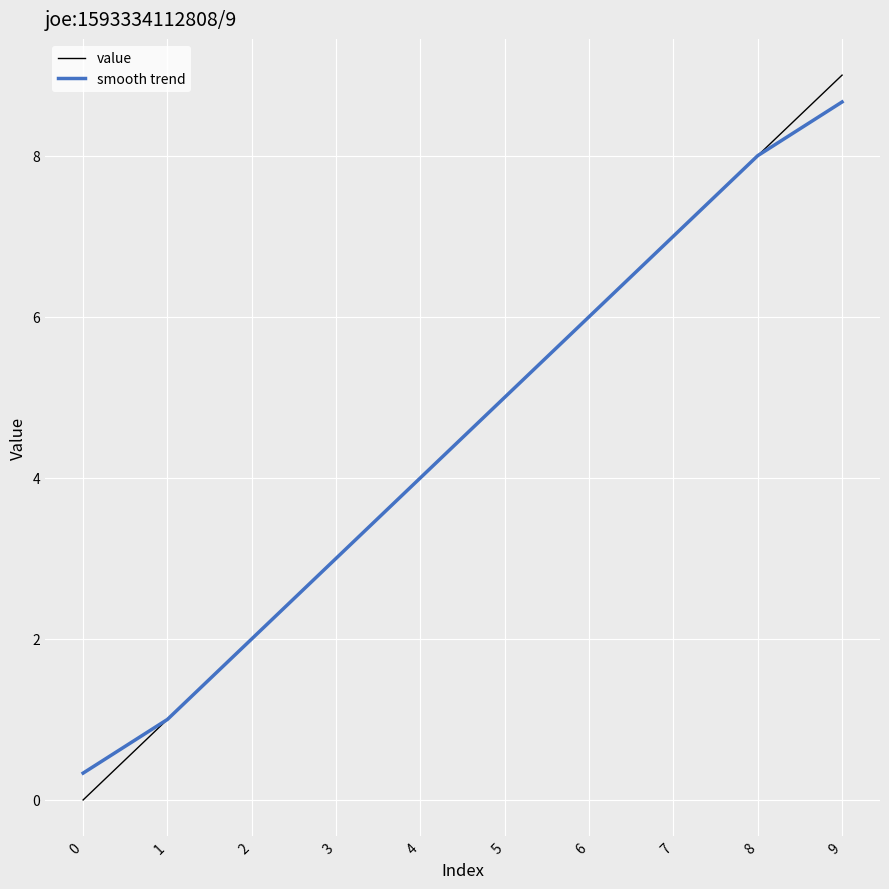

What are all the series names shown in the legend?

value, smooth trend